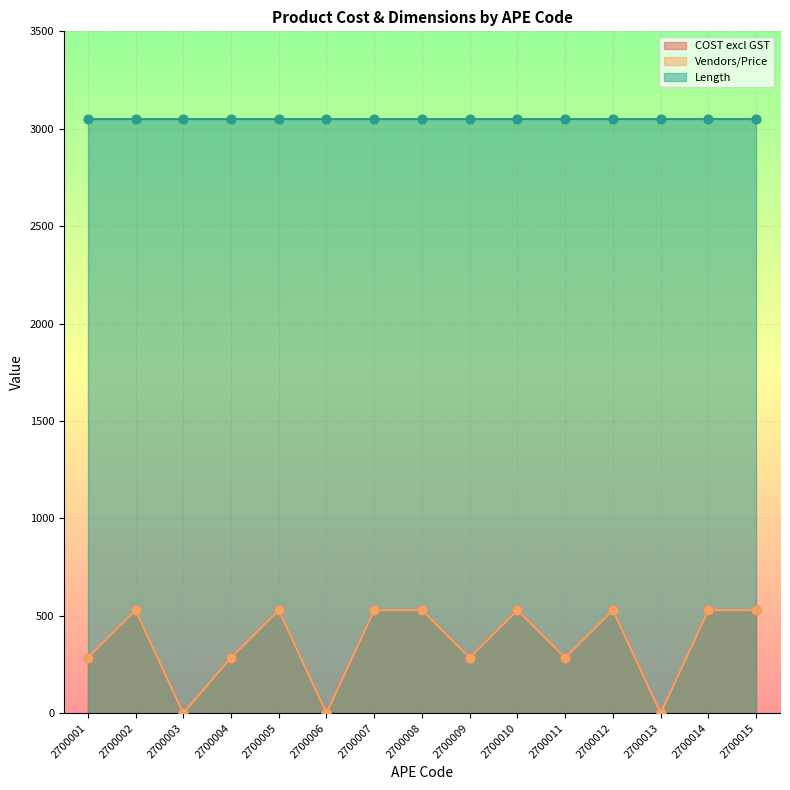

Which series reaches the minimum Y coordinate?

COST excl GST